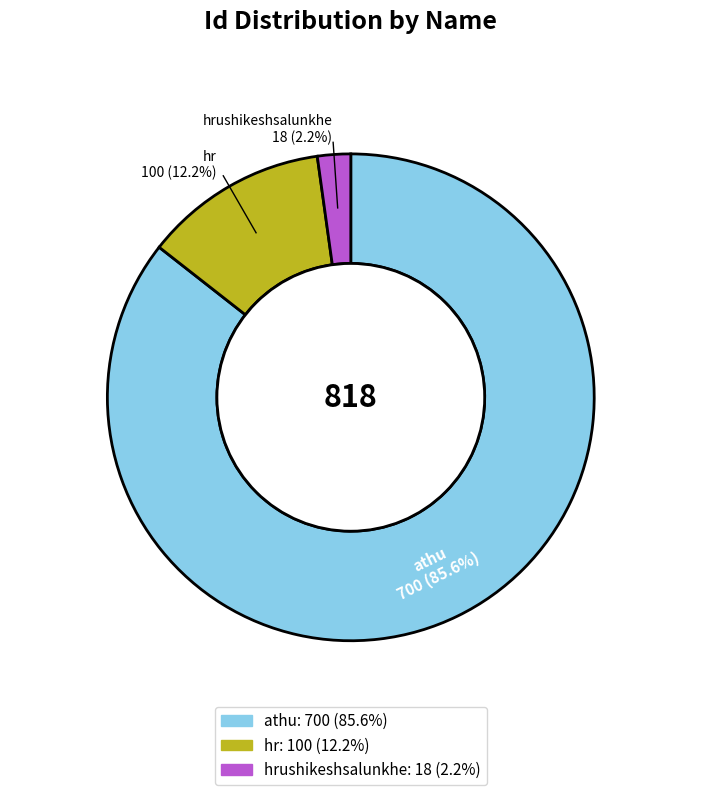

Is there a majority slice in this chart?

Yes